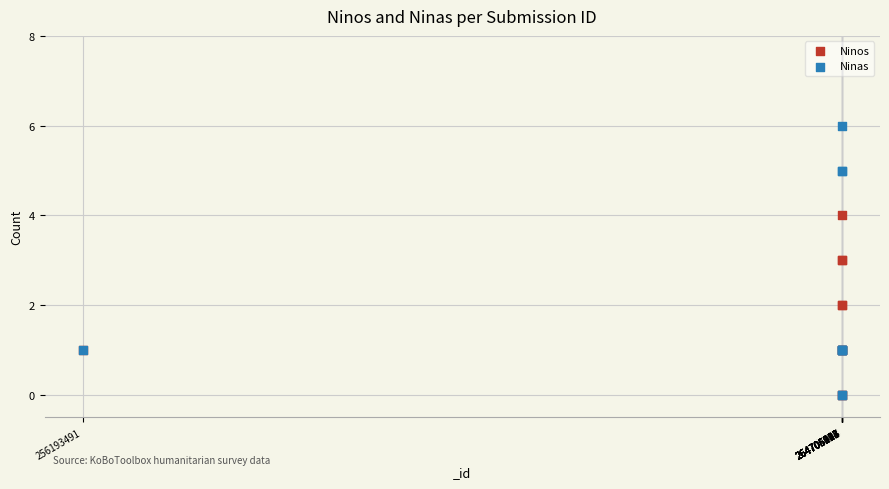

What are all the series names shown in the legend?

Ninos, Ninas